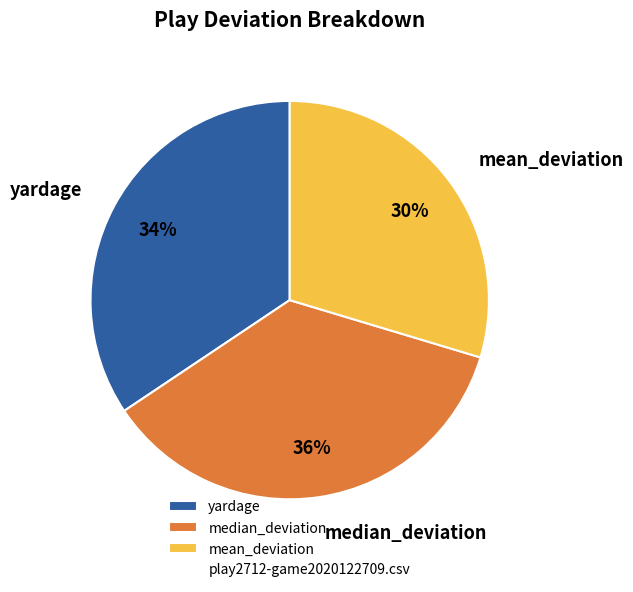

Is it true that median_deviation is 36% of the pie?

True